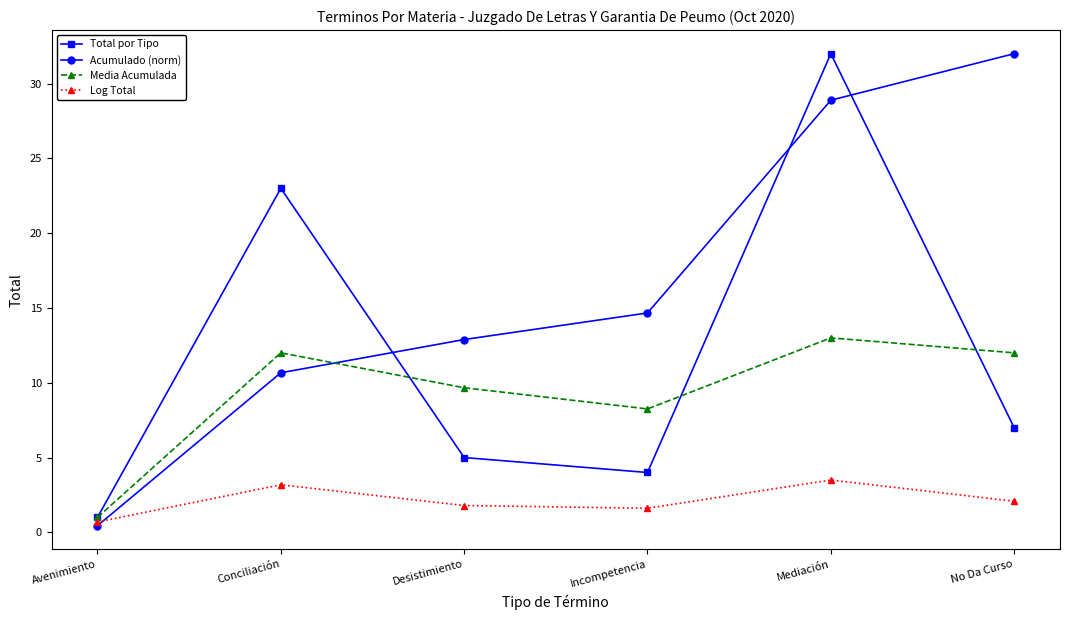

What is the maximum value shown in the chart?

32.0